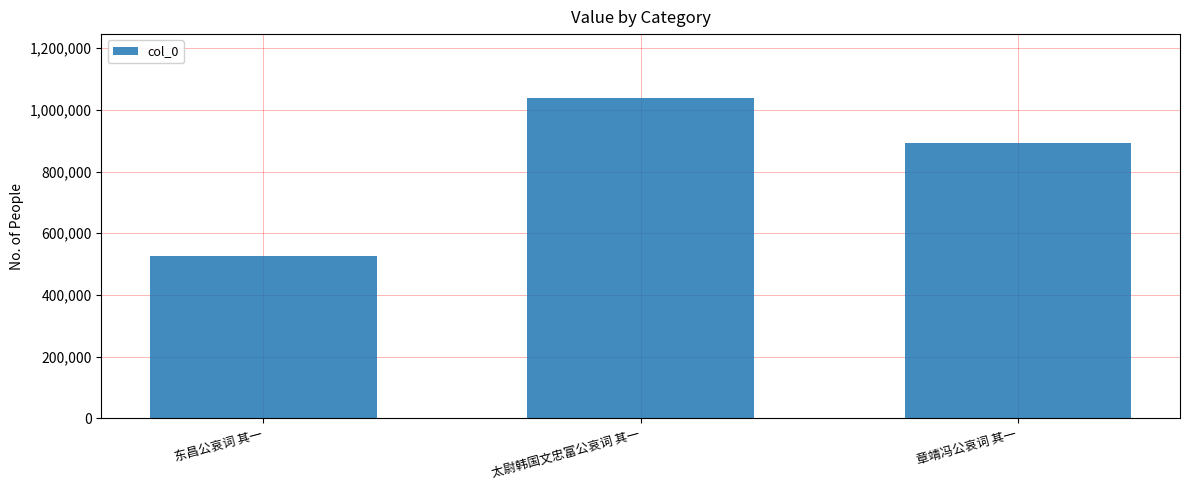

Read the value at 东昌公哀词 其一, to the nearest 50.

527750